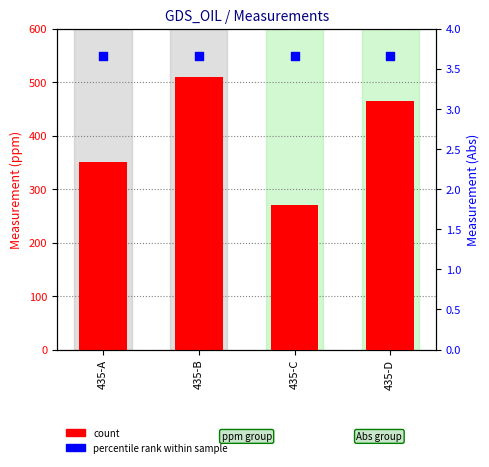

Which series has the widest spread of Y values?

count (ppm)